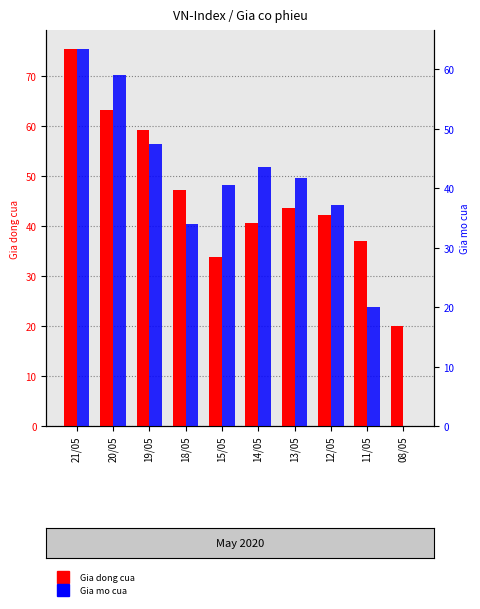

Which category has the highest value in the Gia mo cua series?

21/05